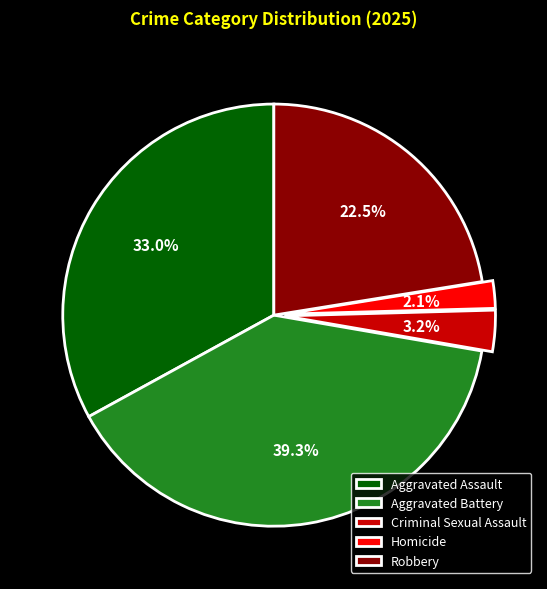

What percentage is NOT represented by Criminal Sexual Assault?

96.8%